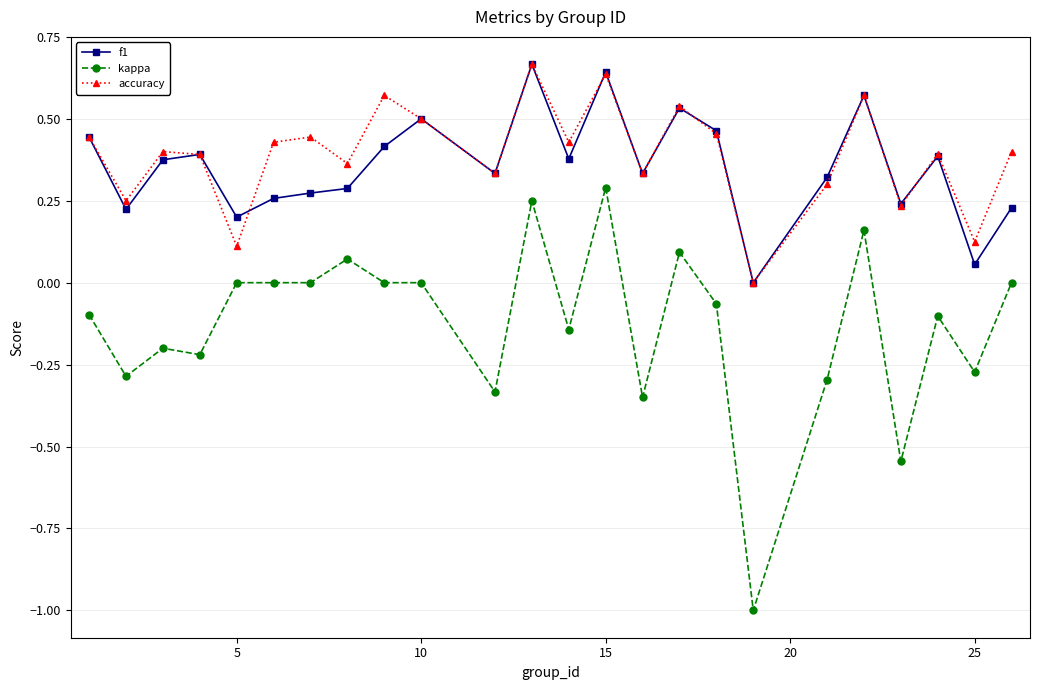

True or false: accuracy and kappa cross at least once.

False